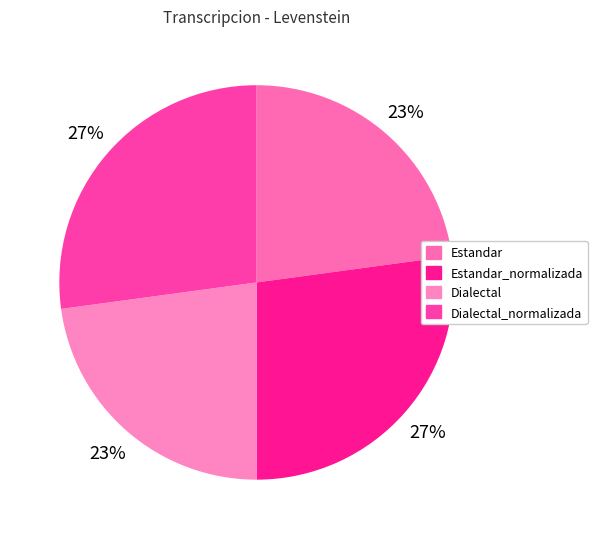

Rank the categories by value from lowest to highest.

Estandar, Dialectal, Estandar_normalizada, Dialectal_normalizada